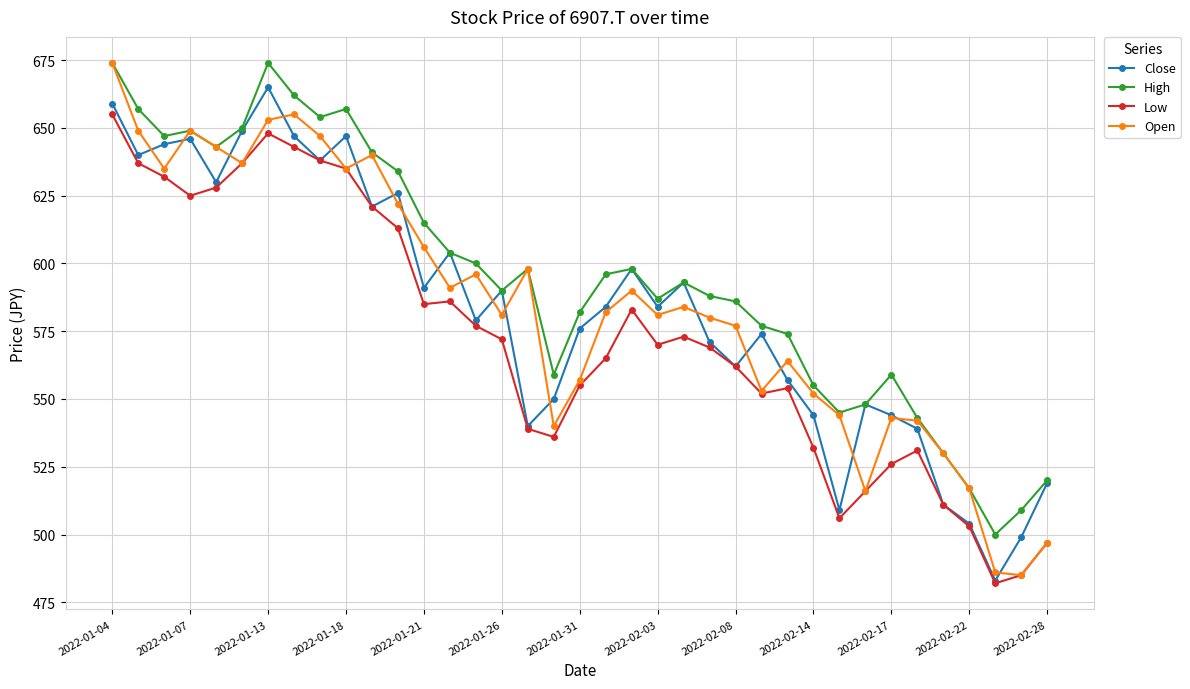

What are all the series names shown in the legend?

Close, High, Low, Open